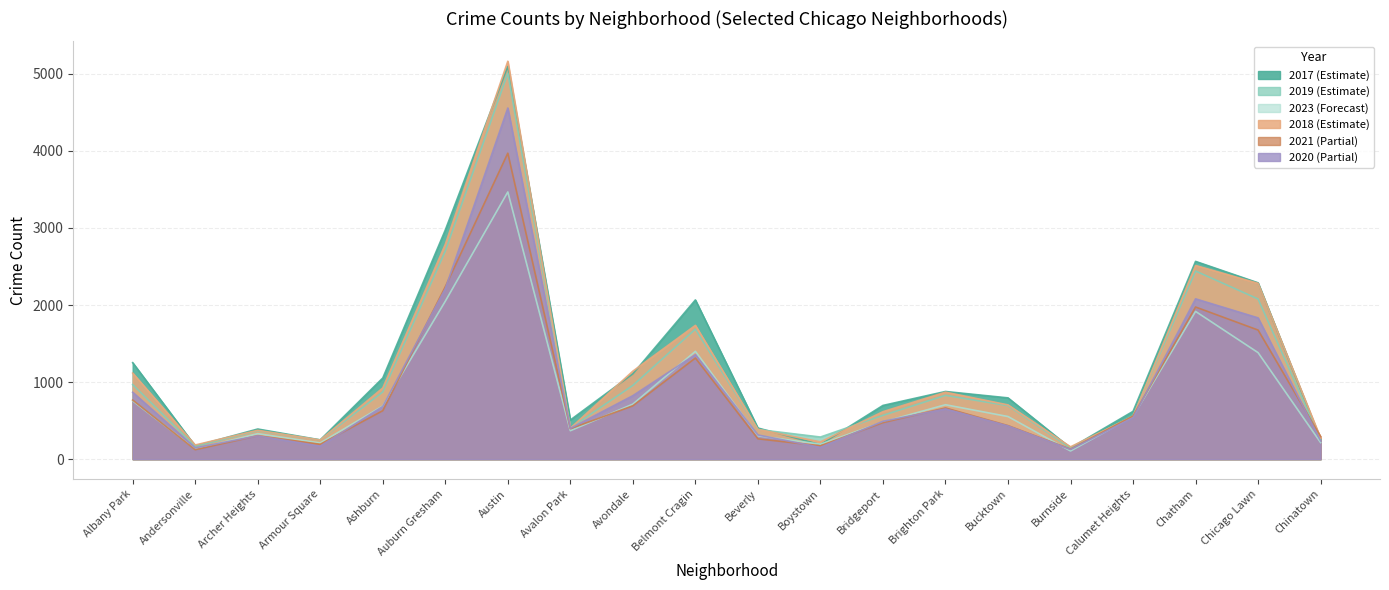

True or false: 2017 has a value of 1053 at Ashburn.

True